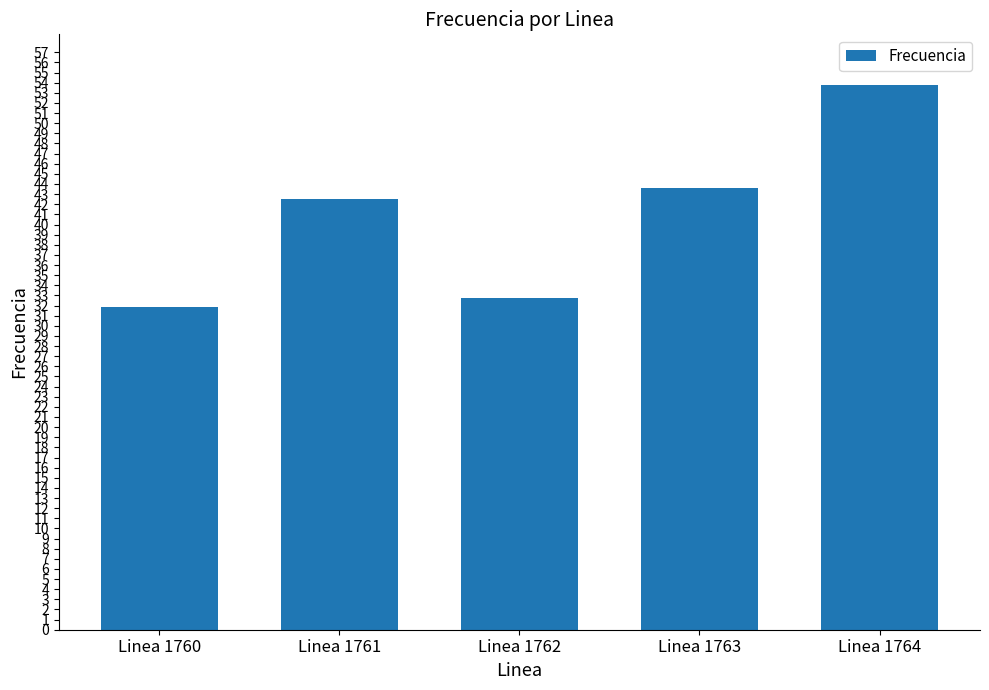

Does the chart contain any negative values?

No